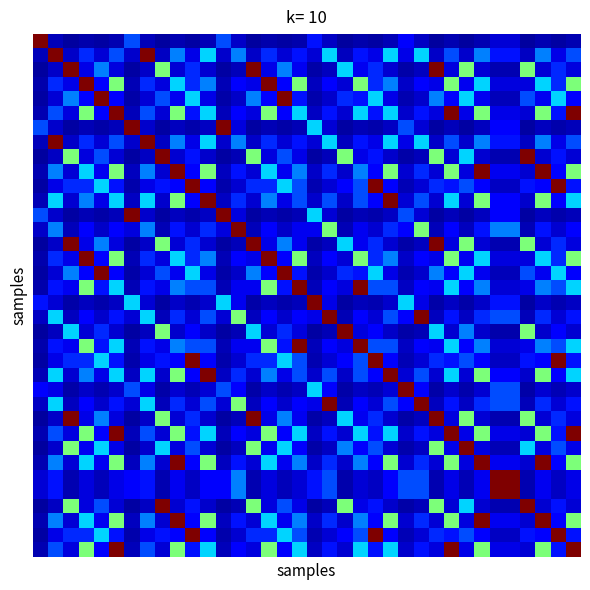

What is the greatest value displayed?

1.0